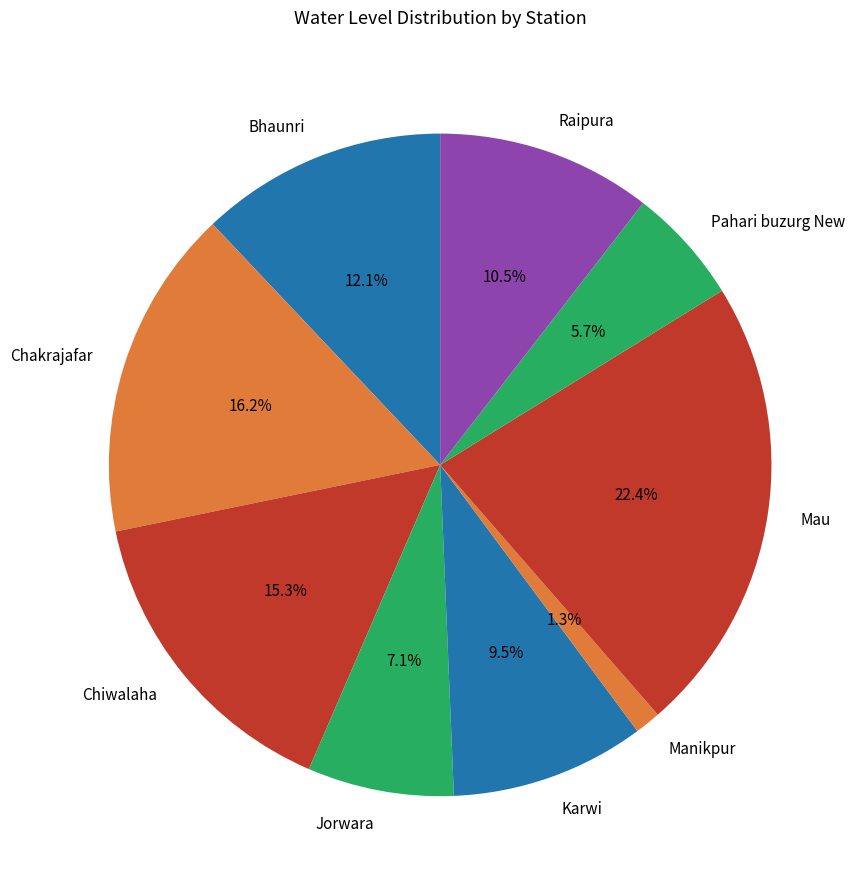

To the nearest percent, what is the combined percentage of Karwi and Chakrajafar?

26%